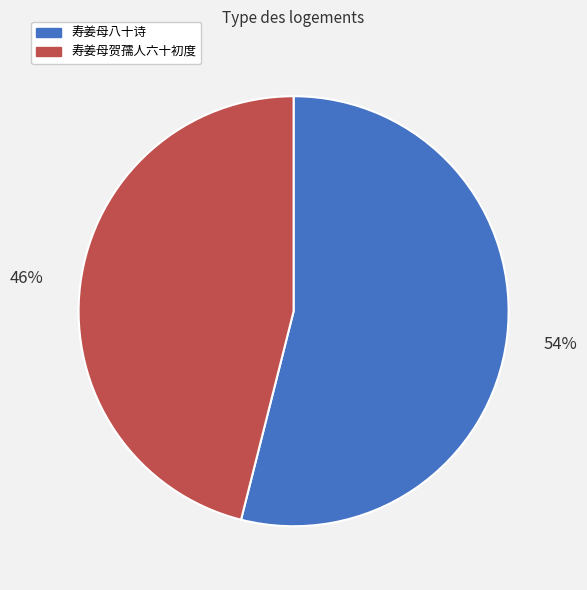

To the nearest percent, what is the difference between the largest and smallest slice percentages?

8%